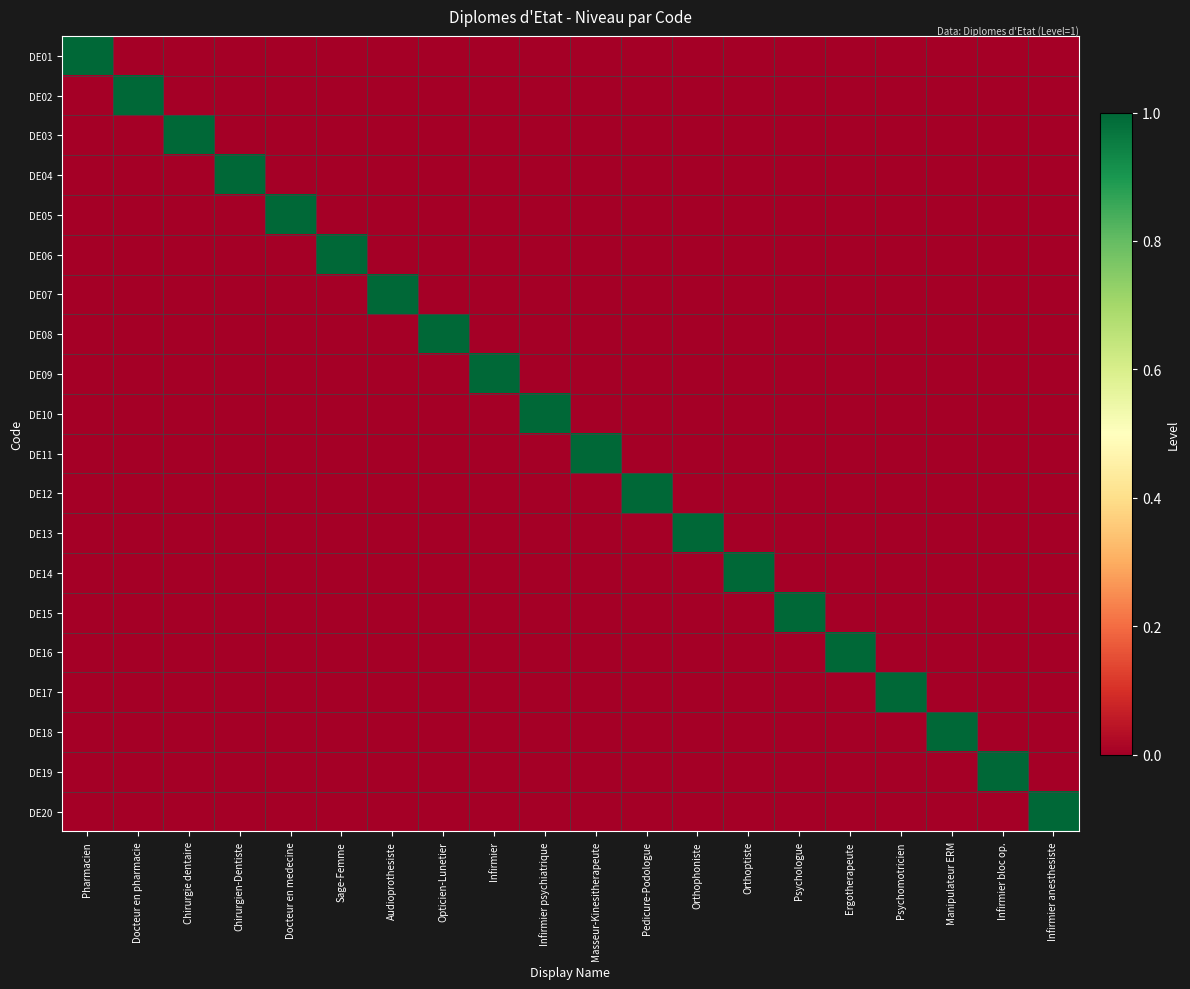

Which has a higher value, Infirmier bloc op. or Chirurgien-Dentiste?

Infirmier bloc op.